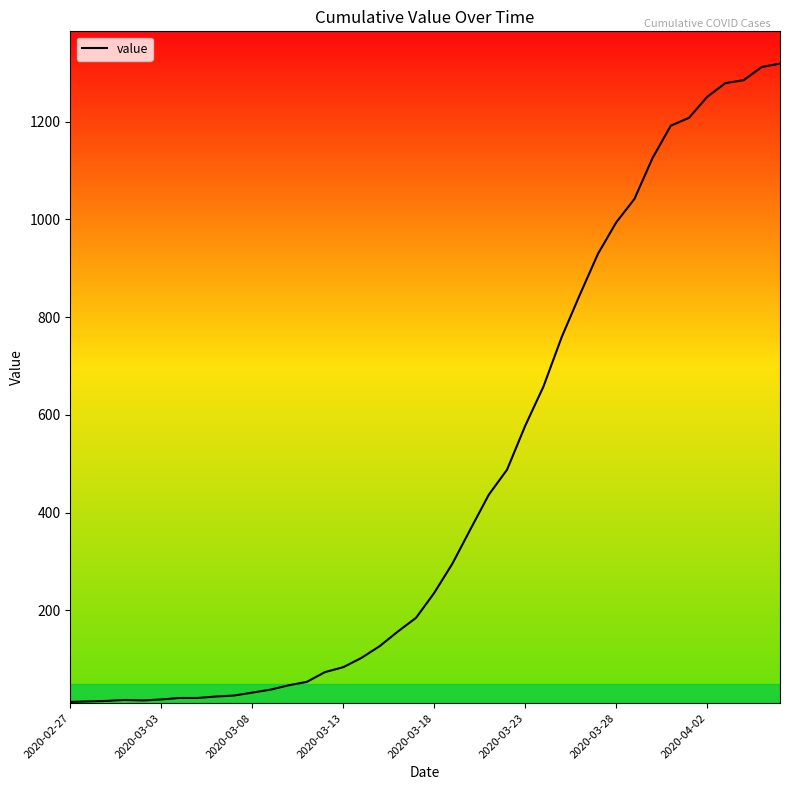

What is the greatest value displayed?

1319